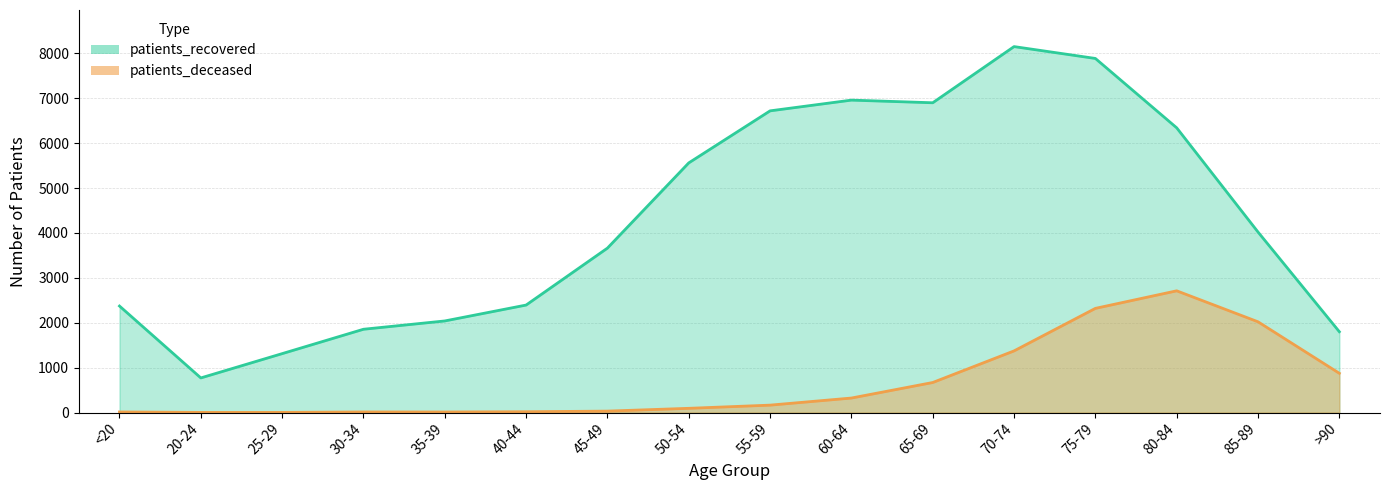

True or false: patients_deceased and patients_recovered intersect in this chart.

False